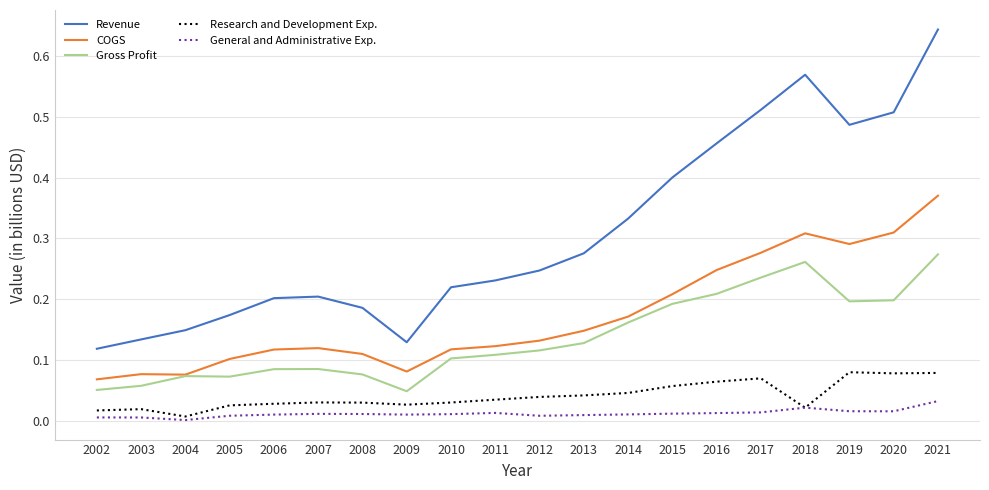

Count the number of data series in this chart.

5